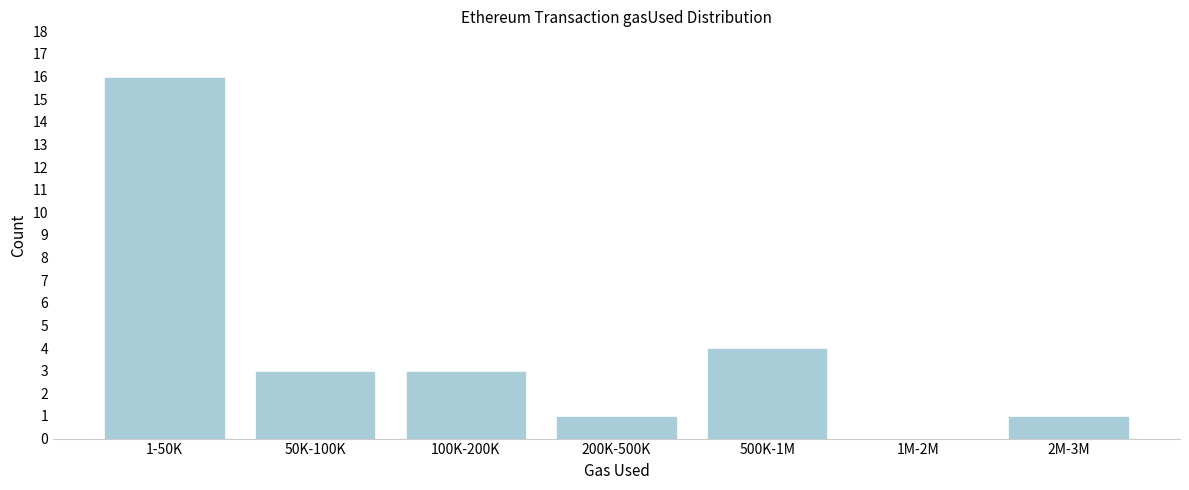

Reading right to left, transcribe all the data shown in this chart.

2M-3M=1	1M-2M=0	500K-1M=4	200K-500K=1	100K-200K=3	50K-100K=3	1-50K=16